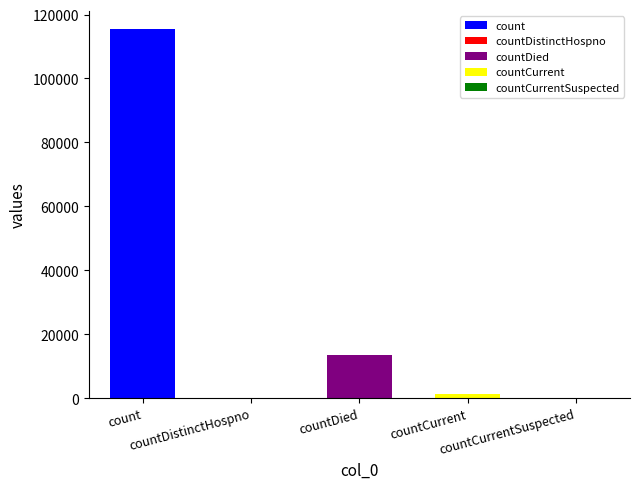

The value at countCurrentSuspected is -74938. True or false?

False